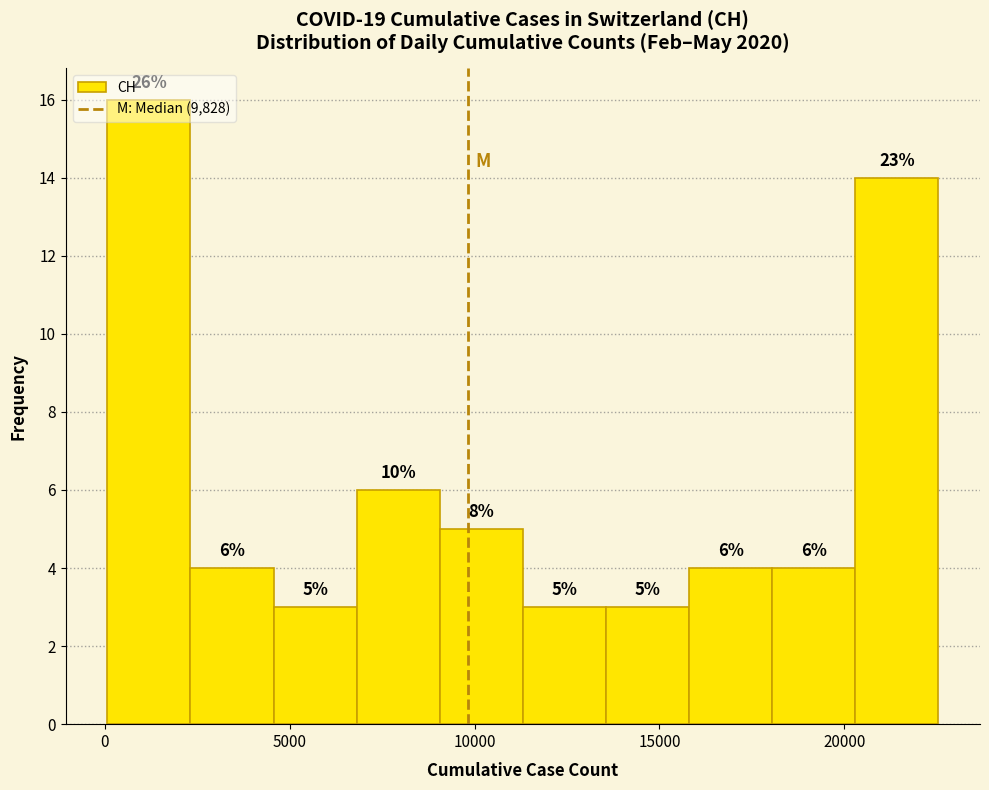

Over which range of the x-axis is the bar tallest?

0 to 2500